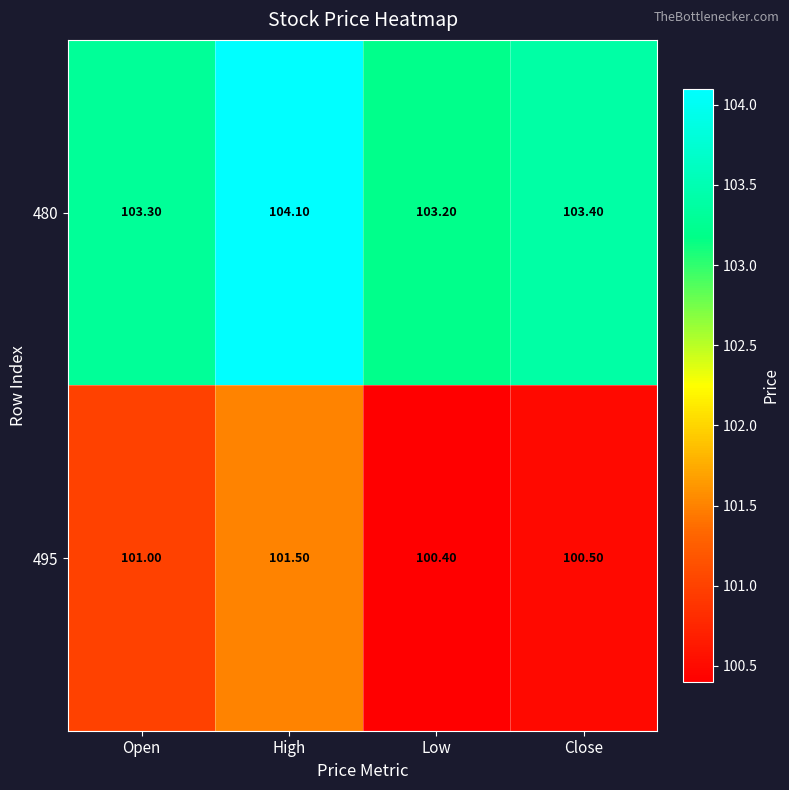

What is the difference between the highest and lowest values at Open?

2.3